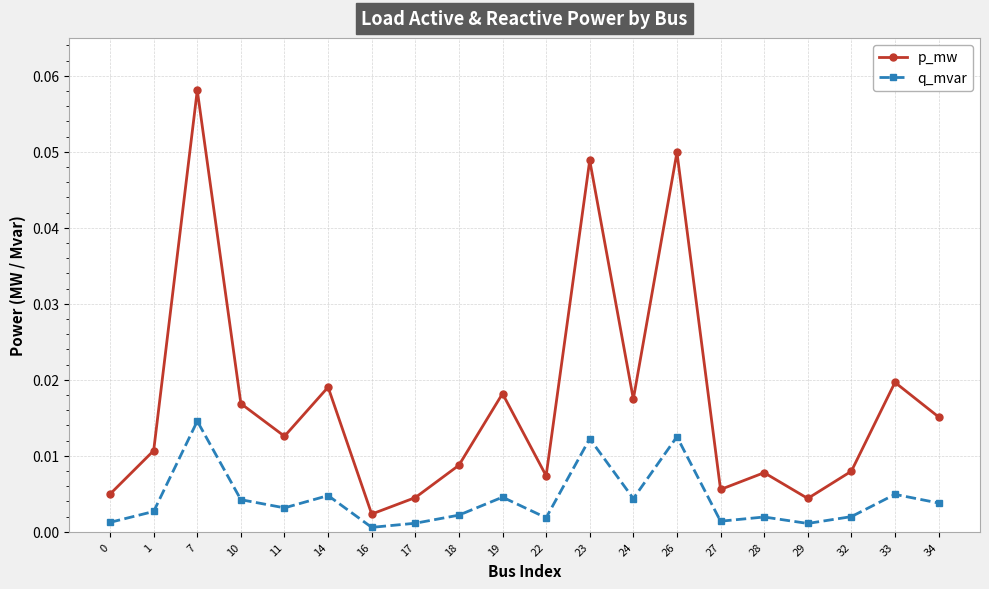

What are all the series names shown in the legend?

p_mw, q_mvar